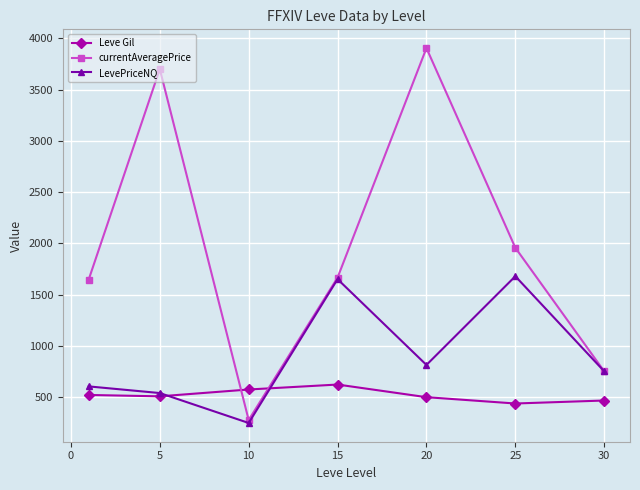

Which series has the largest total across all categories?

currentAveragePrice